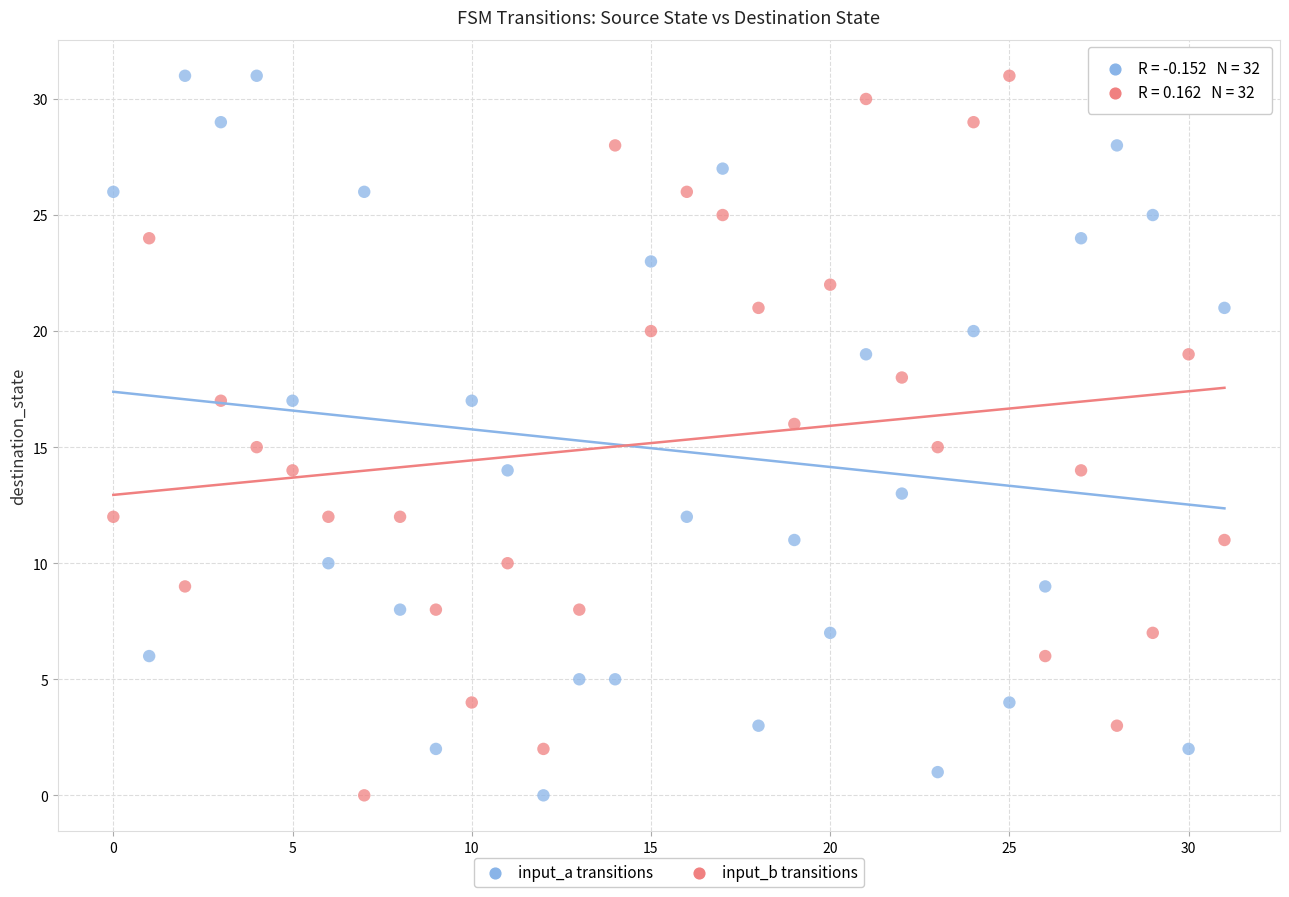

Across all data points, what is the range of Y values (max minus min)?

31